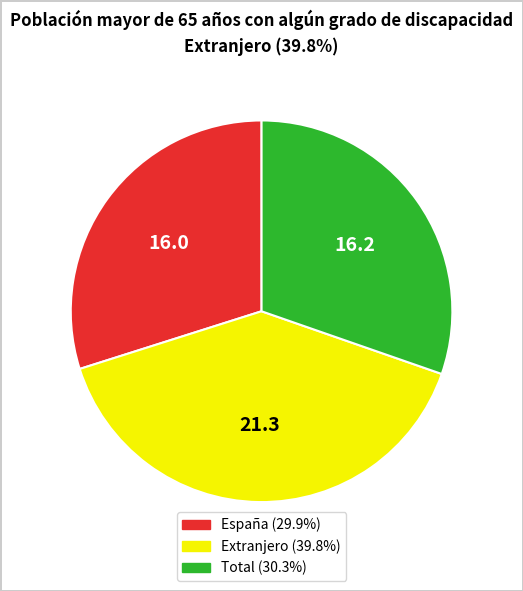

Does any single category account for the majority?

No